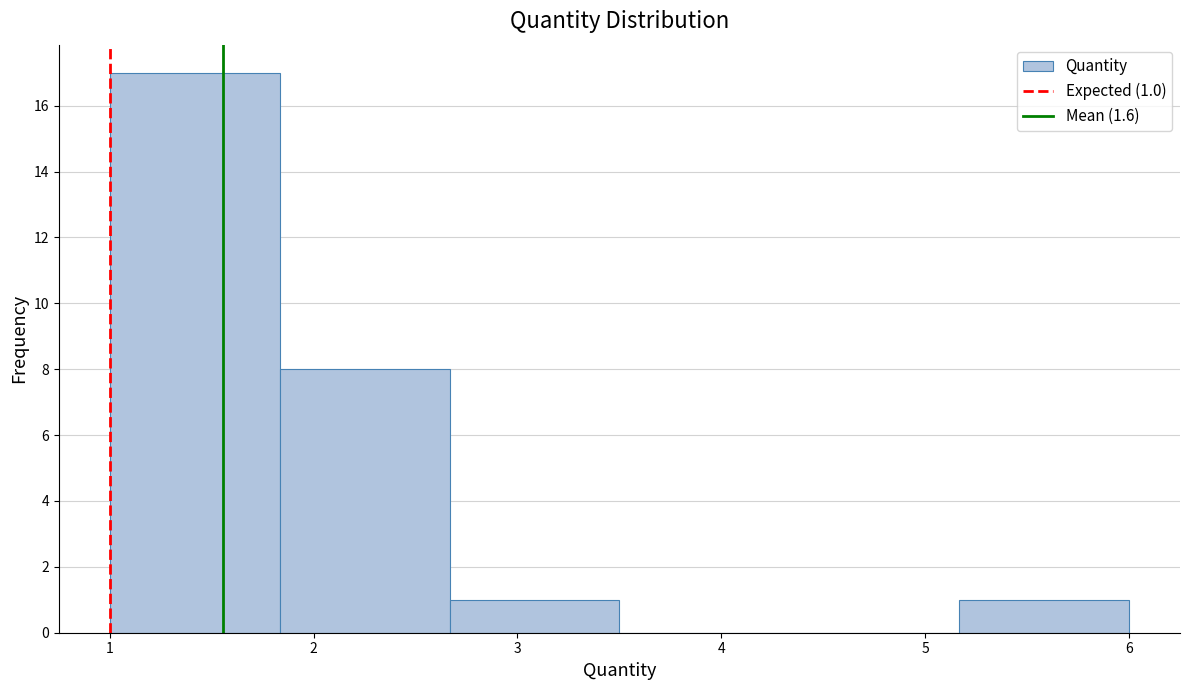

Over which range of the x-axis is the bar tallest?

1.0 to 1.8